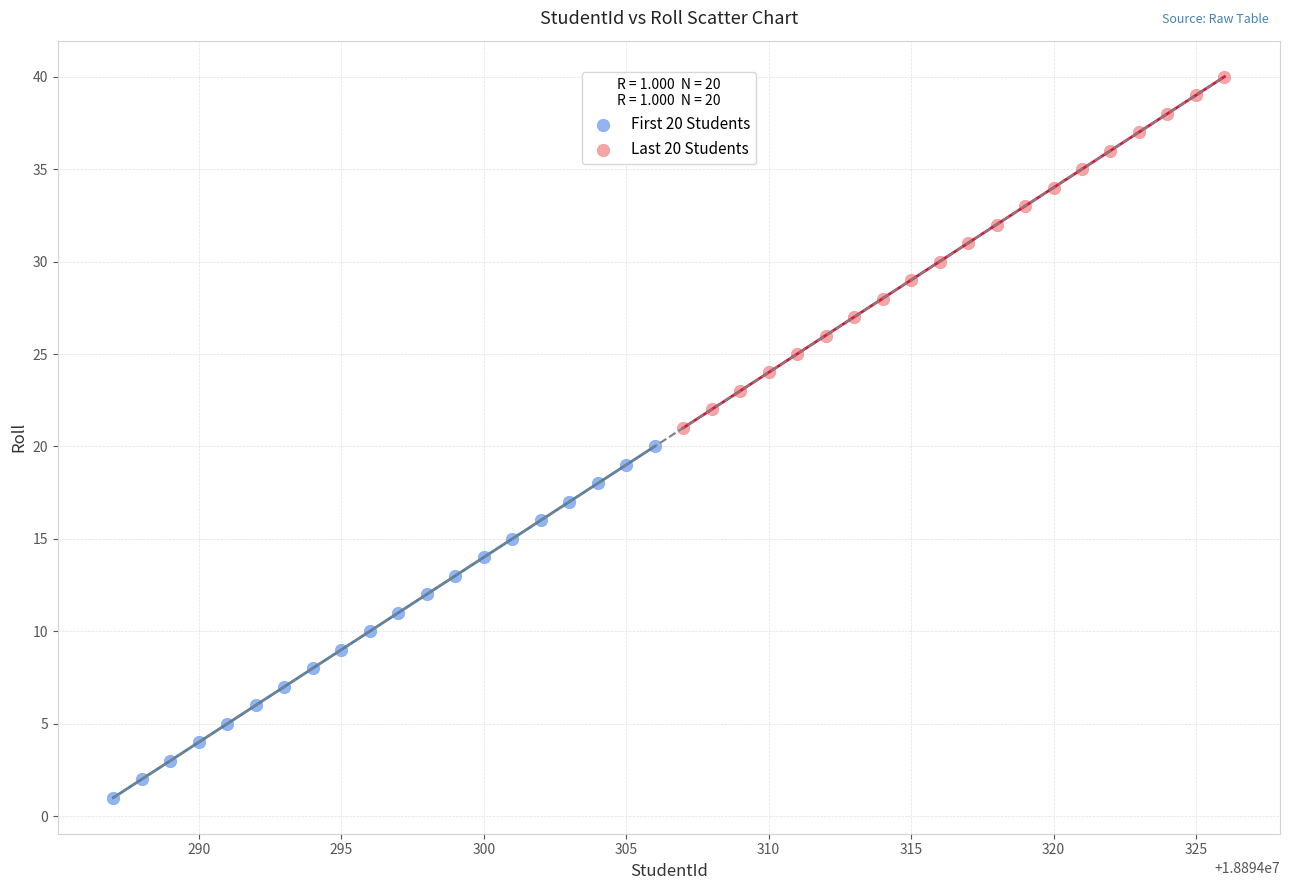

Which series contains the highest Y value?

Last 20 Students